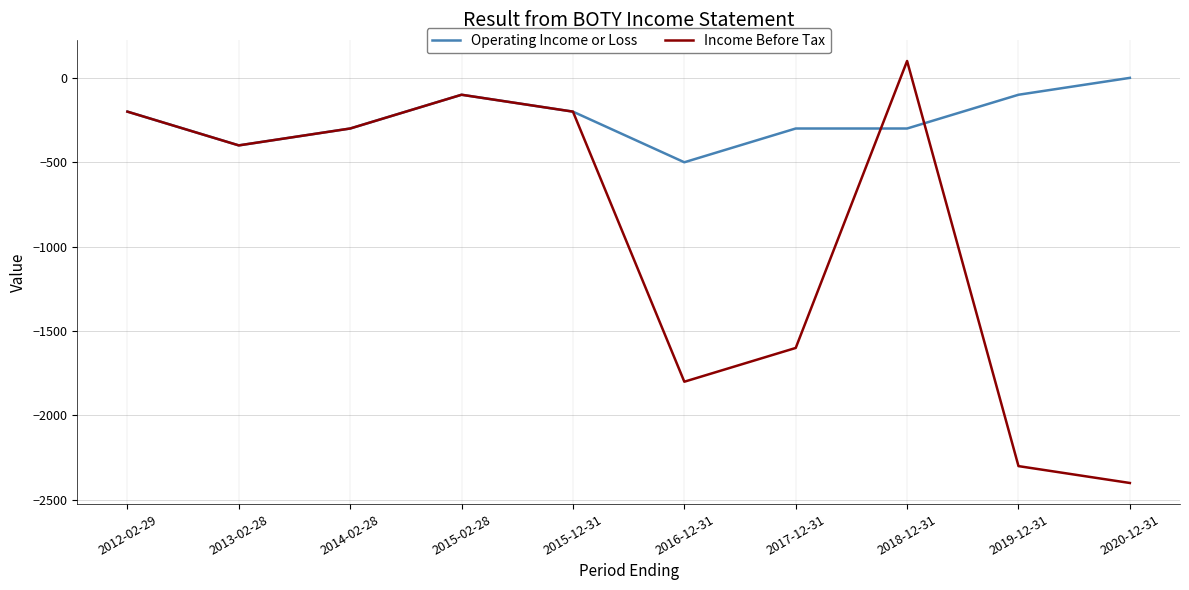

Rank the series by their average value, from lowest to highest.

Income Before Tax, Operating Income or Loss